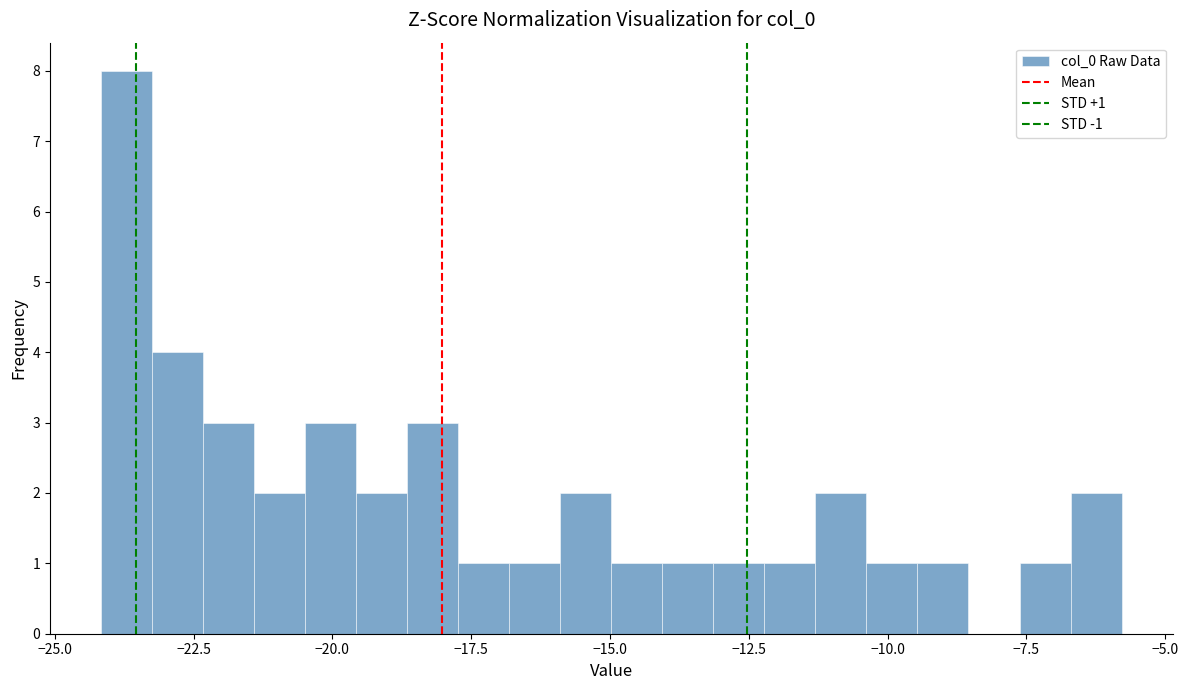

Read against the x-axis, roughly where is the centre of the tallest bar?

-23.5